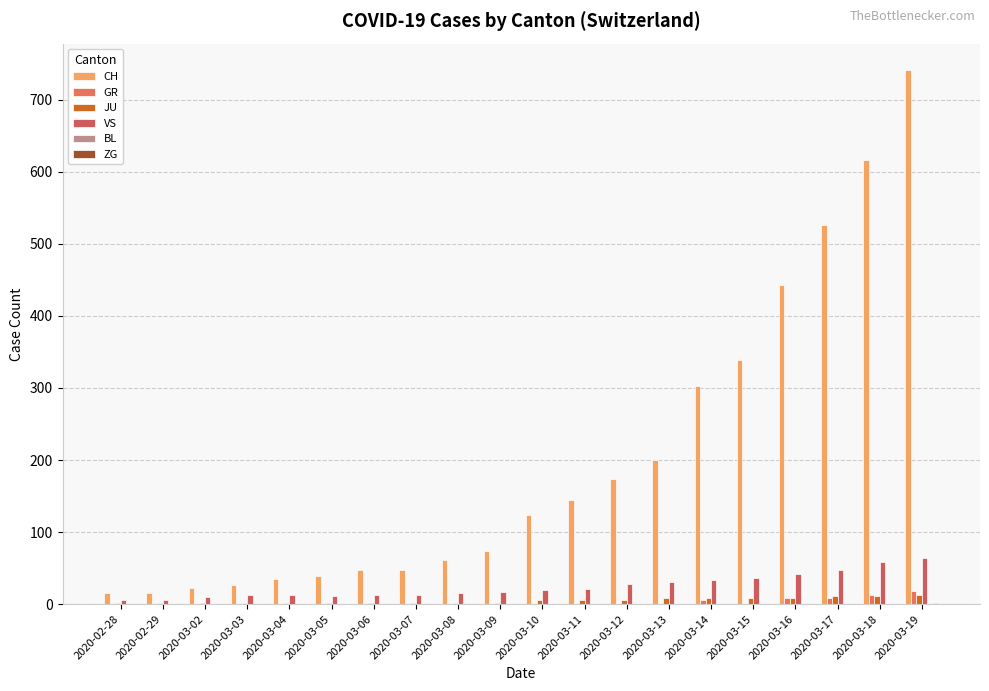

Are the bars grouped side by side (vs. stacked)?

Yes